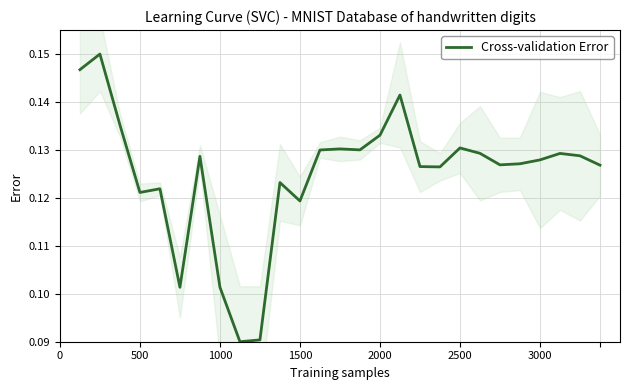

The value of Cross-validation Error at 1500 is 0.2. True or false?

False